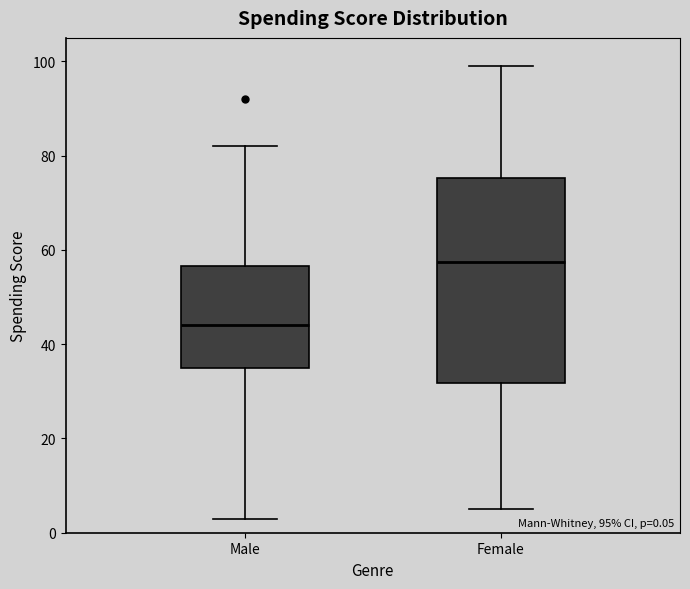

Which box has the lowest median line?

Male